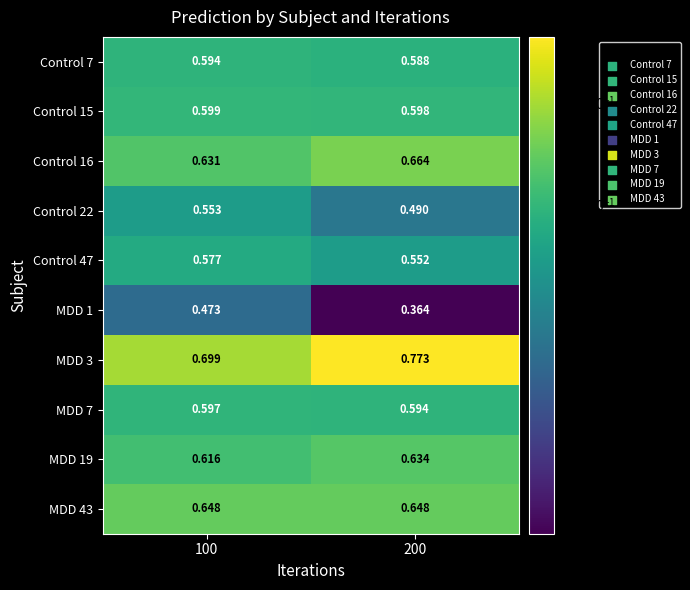

Is the value of Control 47 at 100 greater than the value of Control 16 at 200?

No